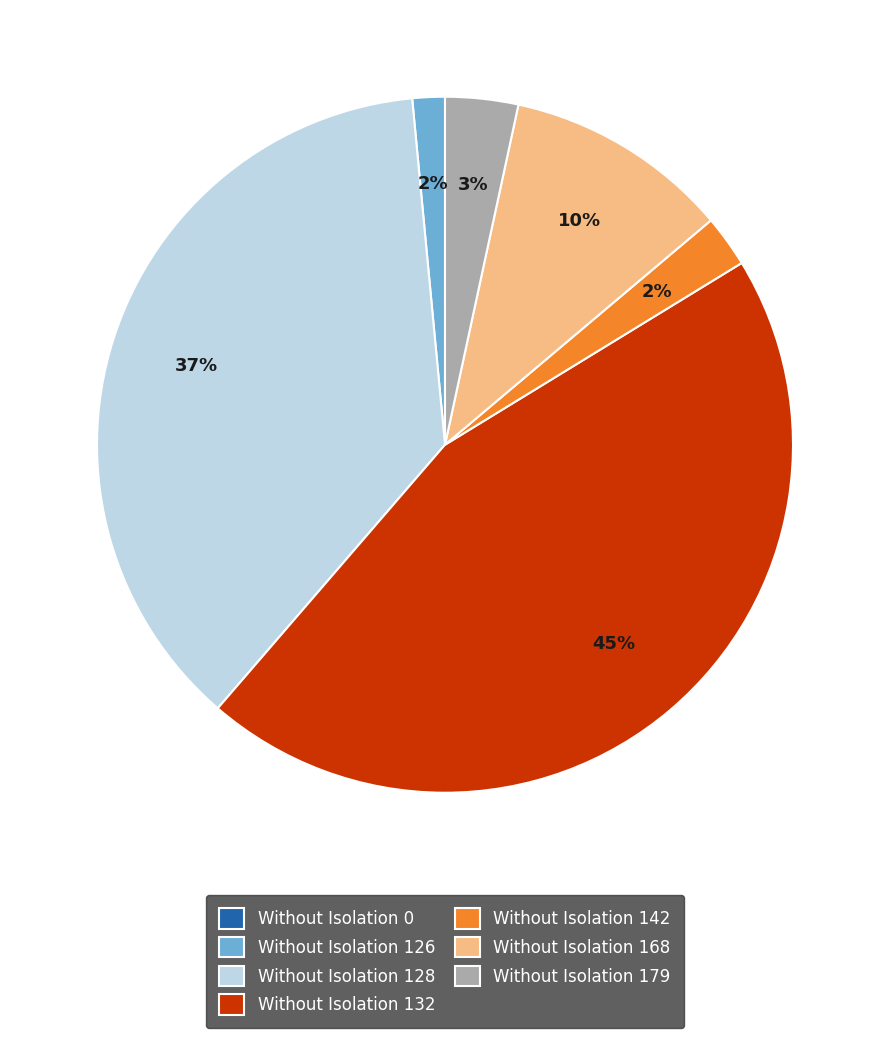

To the nearest percent, what portion does Without Isolation 142 represent?

2%